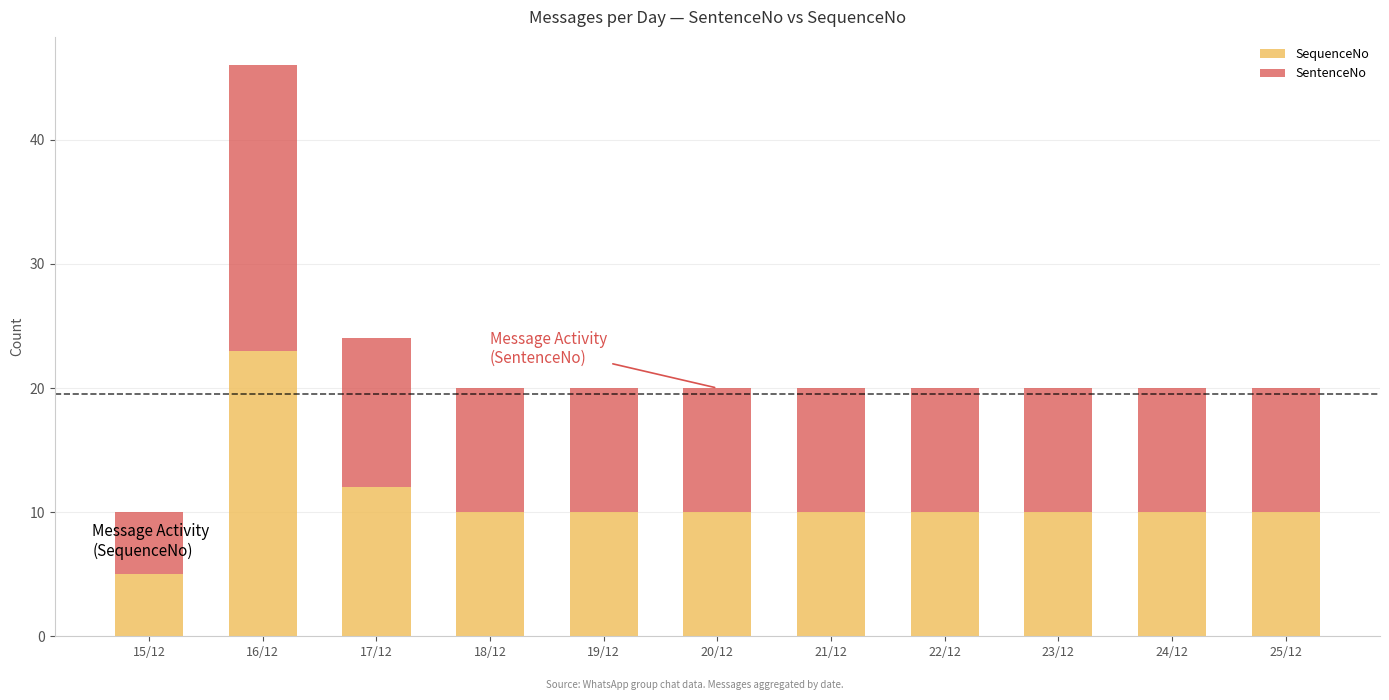

What is the value of the SequenceNo bar at the 6th from the left?

10